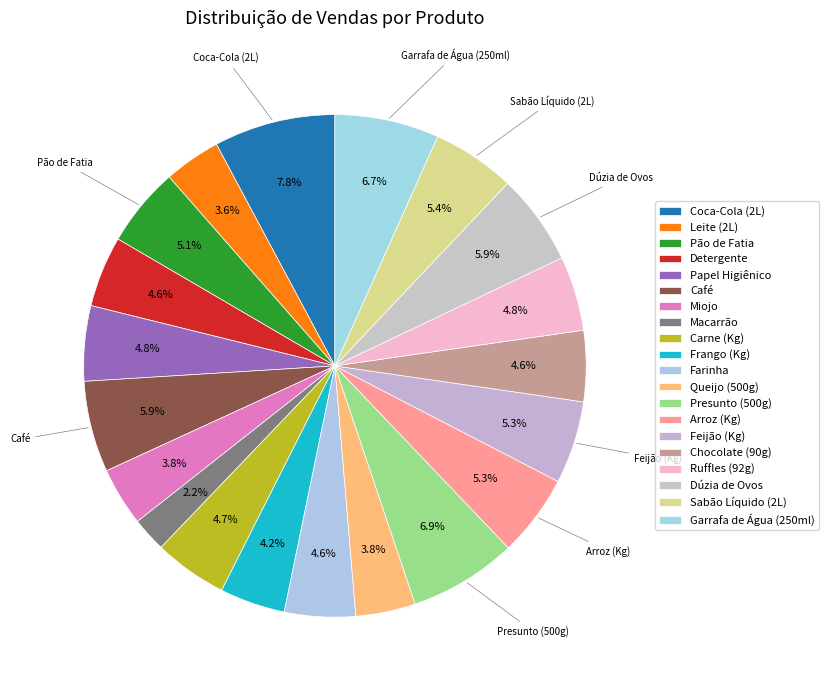

Is it true that Leite (2L) is 1% of the pie?

False